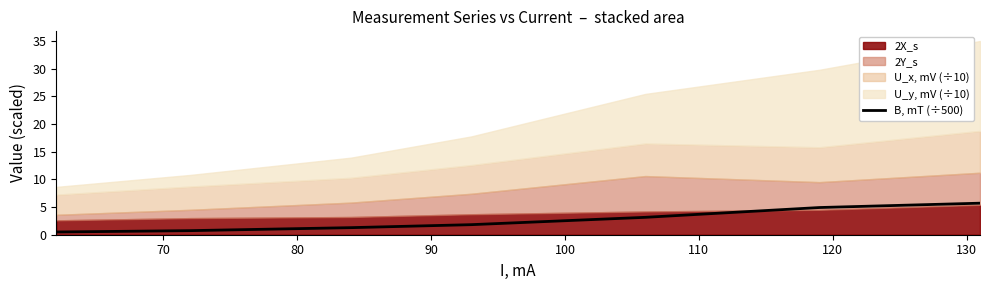

What is the sum of all values?

18.1